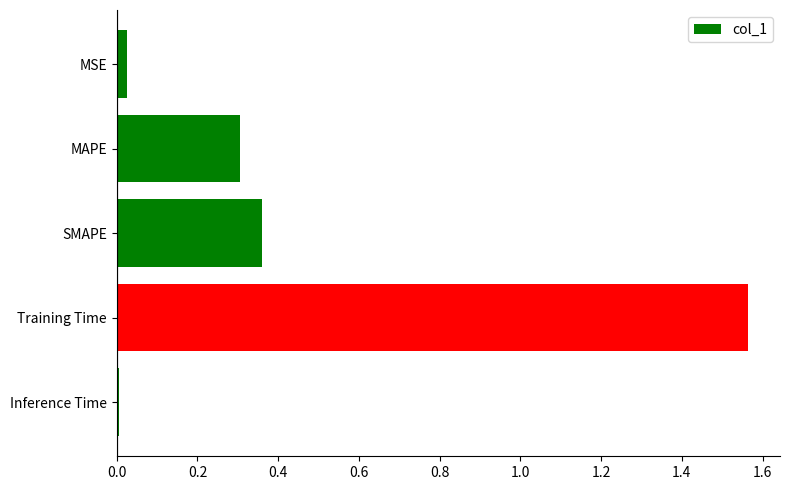

What is the label of the 4th bar from the bottom?

MAPE